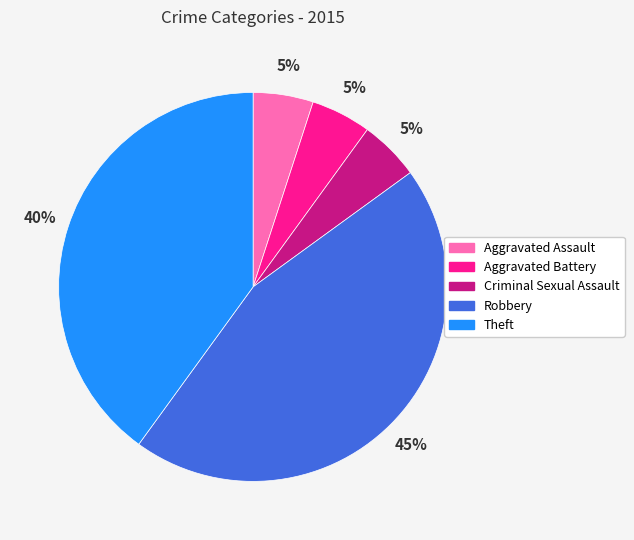

Is it true that Criminal Sexual Assault is 5% of the pie?

True